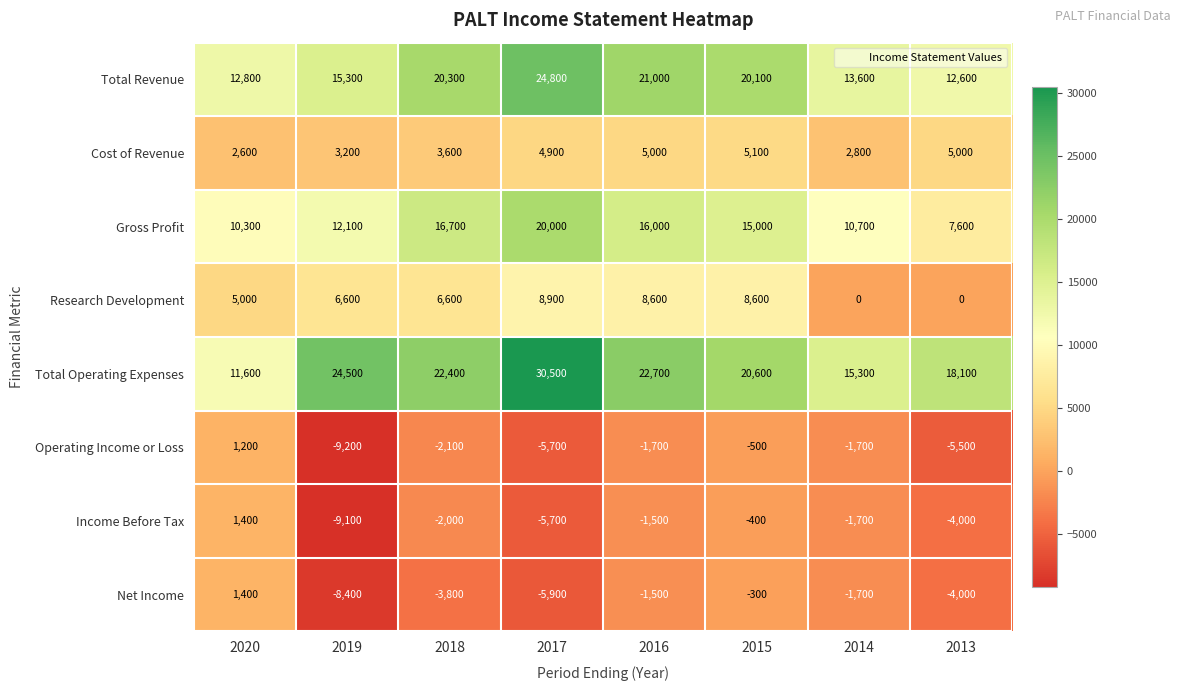

At which label does Total Revenue first exceed 20100?

2018